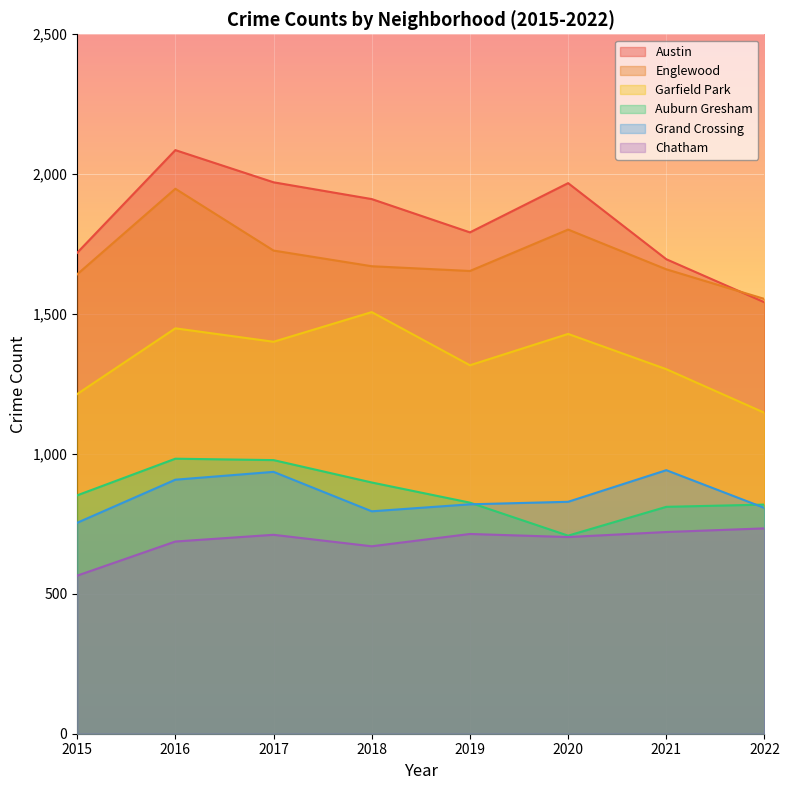

What is the difference between the maximum and minimum values in the Chatham series?

169